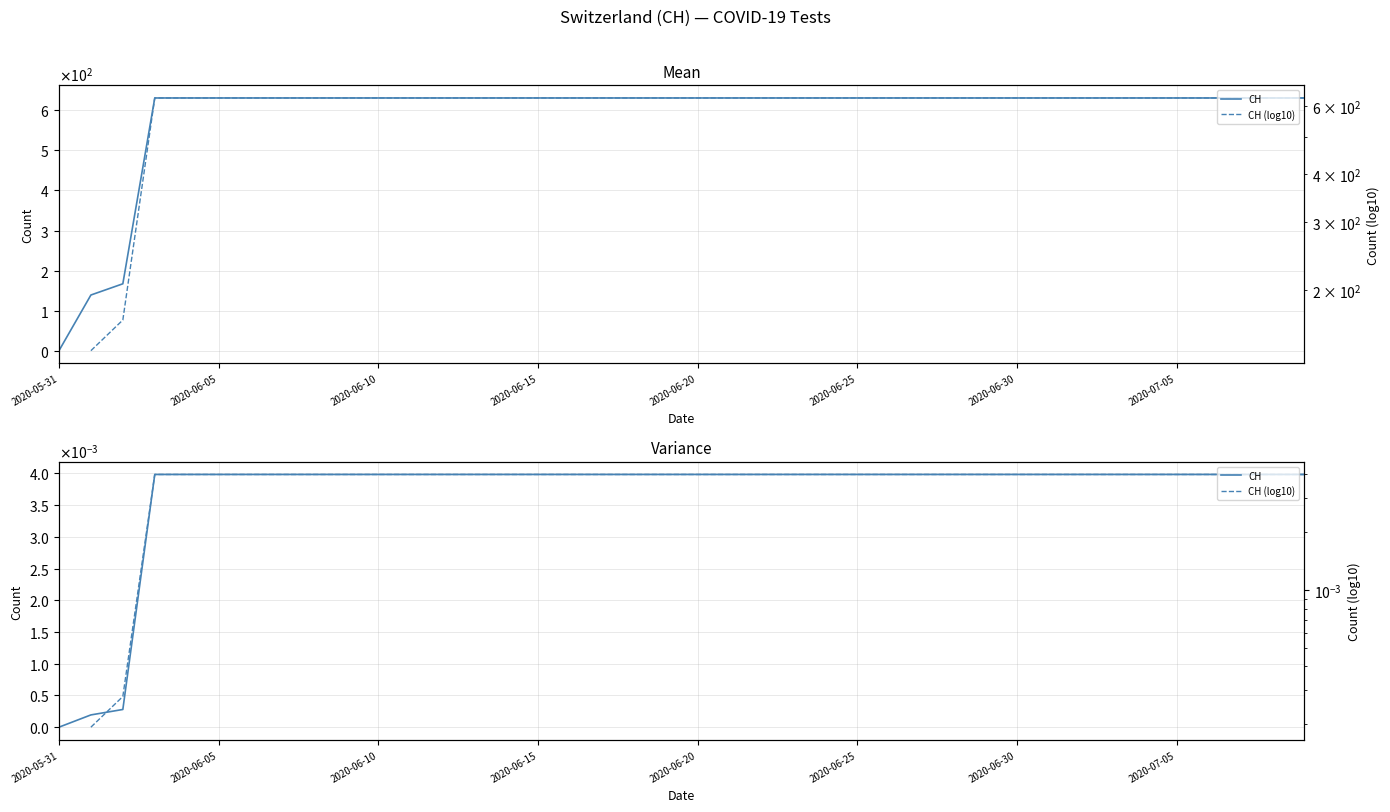

True or false: CH (log10) has more than 2 interior local peaks.

False